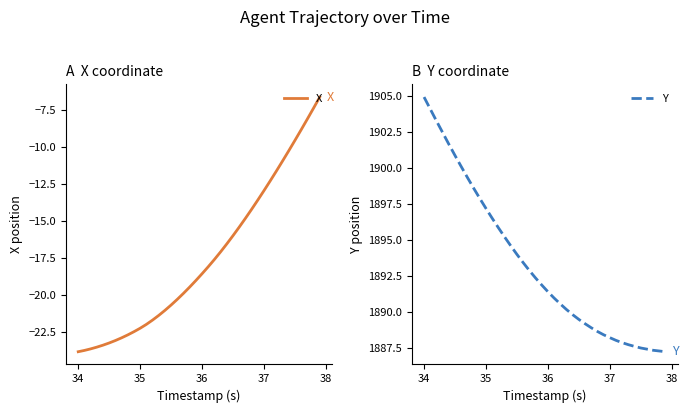

True or false: Y has more than 2 interior local peaks.

False